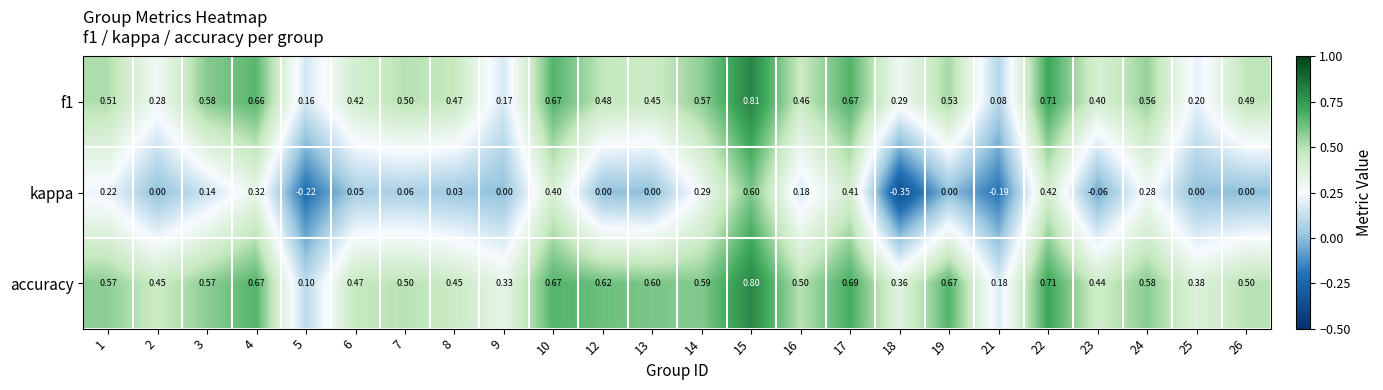

Which series has the widest spread of values?

kappa